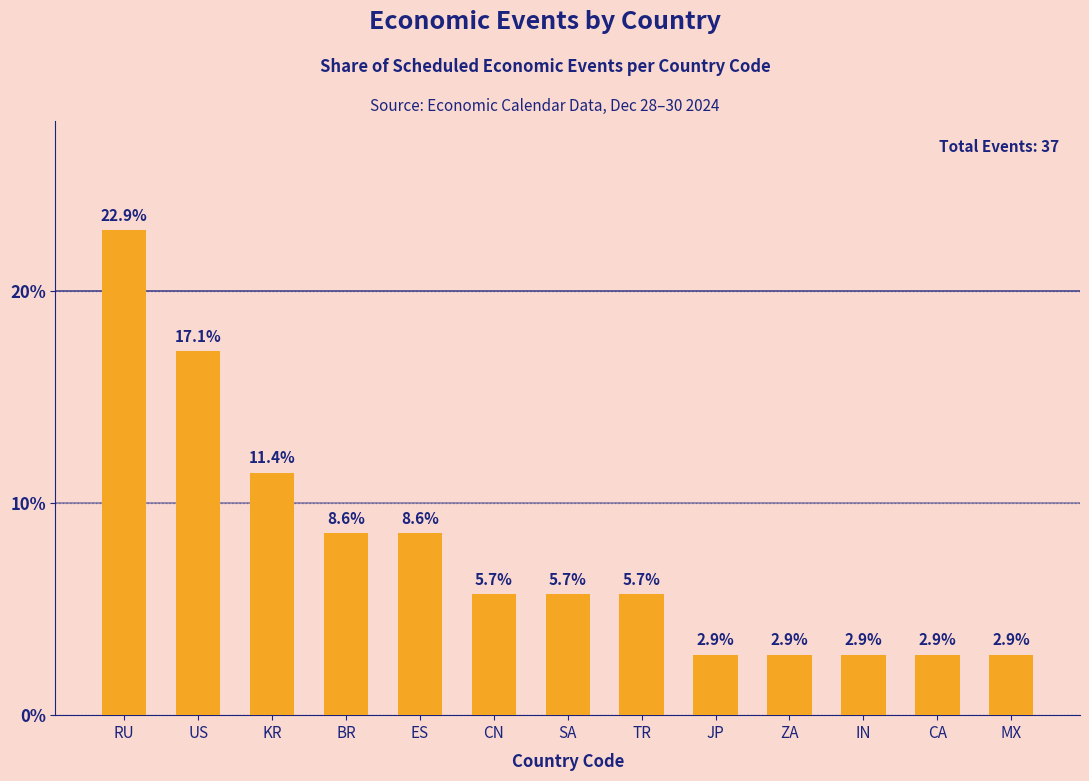

At which label does the data first exceed 5?

RU